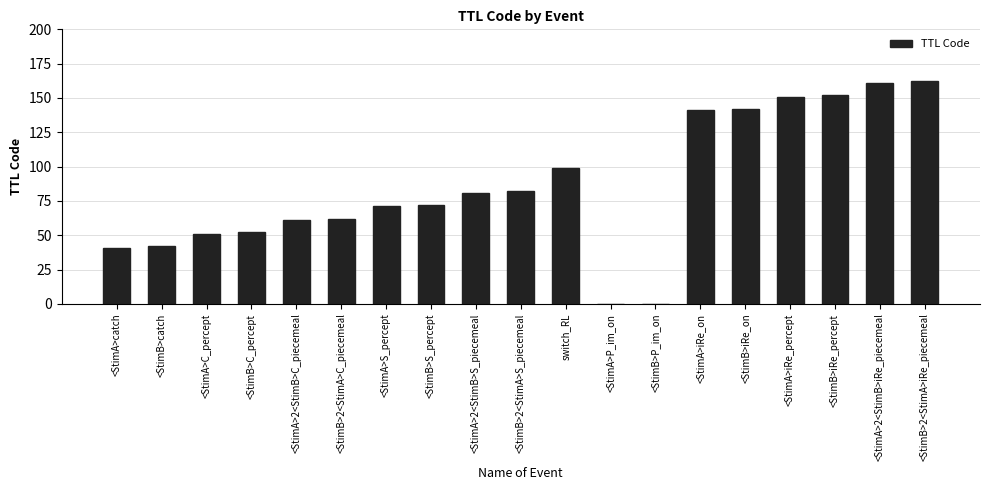

What is the sum of the values at <StimA>2<StimB>C_piecemeal and <StimA>iRe_on?

202